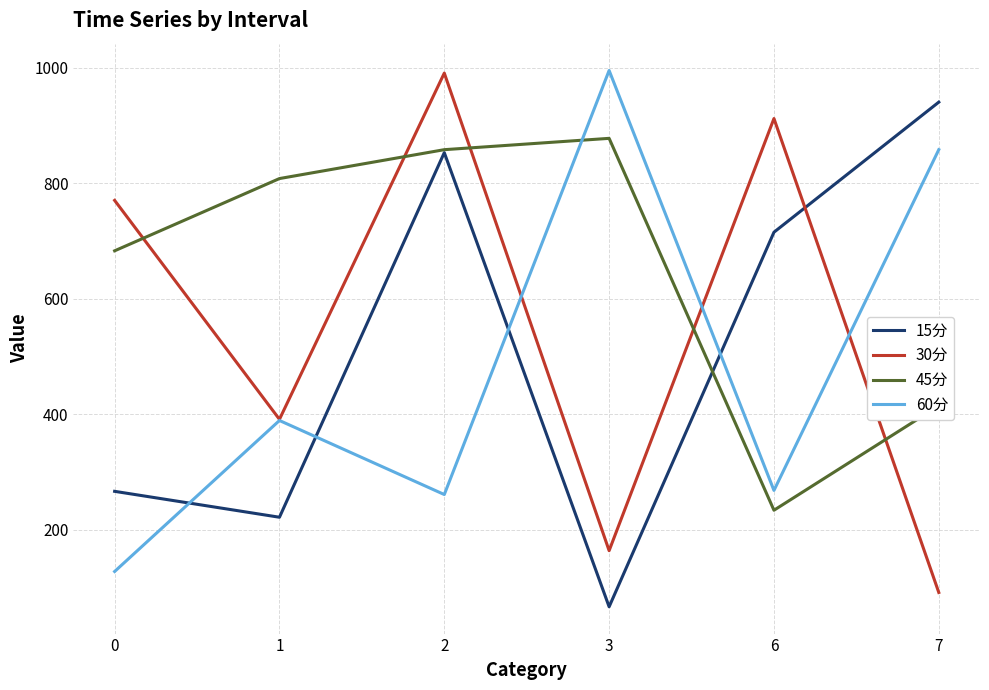

List the series in order of their overall mean, lowest first.

60分, 15分, 30分, 45分